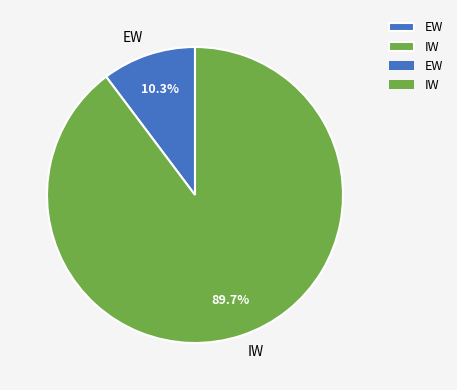

Which has a higher value, IW or EW?

IW